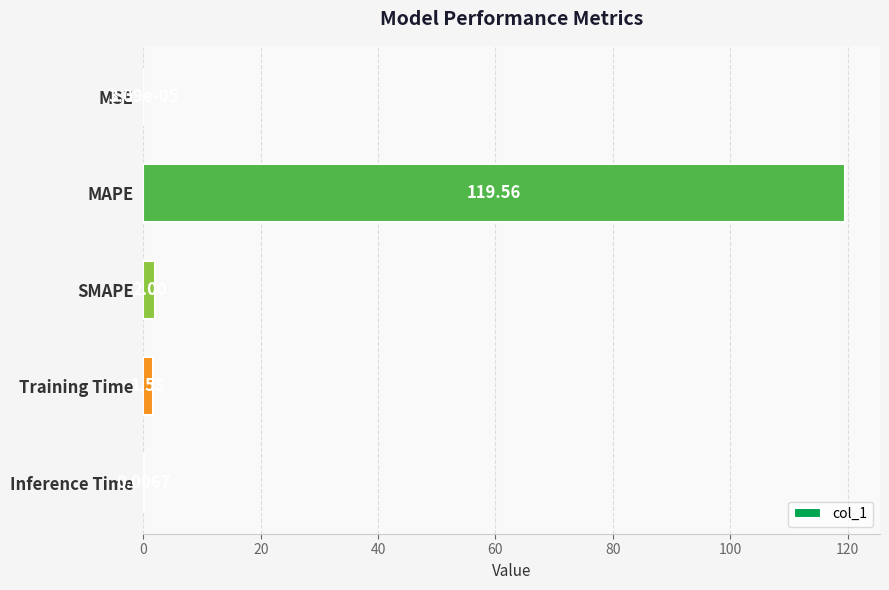

Where is the data nearest to the value 59?

SMAPE